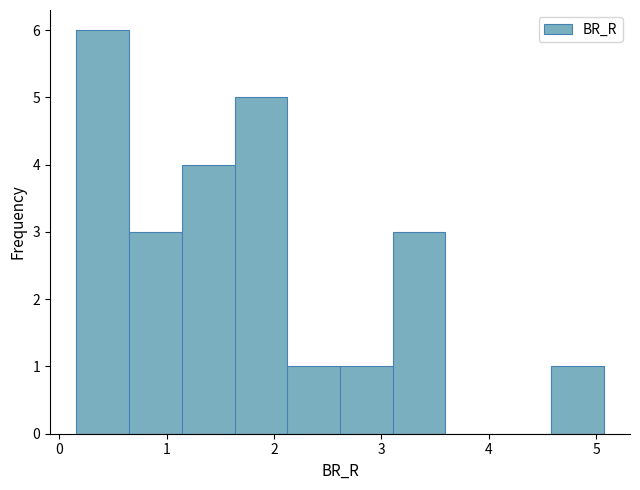

Reading left to right, transcribe this chart: for each bar, give the range it covers on the x-axis and its height. Neither the bar edges nor the heights are printed on the chart, so give them approximately, as read against the axes.

0.2 to 0.7: 6
0.7 to 1.1: 3
1.1 to 1.6: 4
1.6 to 2.1: 5
2.1 to 2.6: 1
2.6 to 3.1: 1
3.1 to 3.6: 3
3.6 to 4.1: 0
4.1 to 4.6: 0
4.6 to 5.1: 1